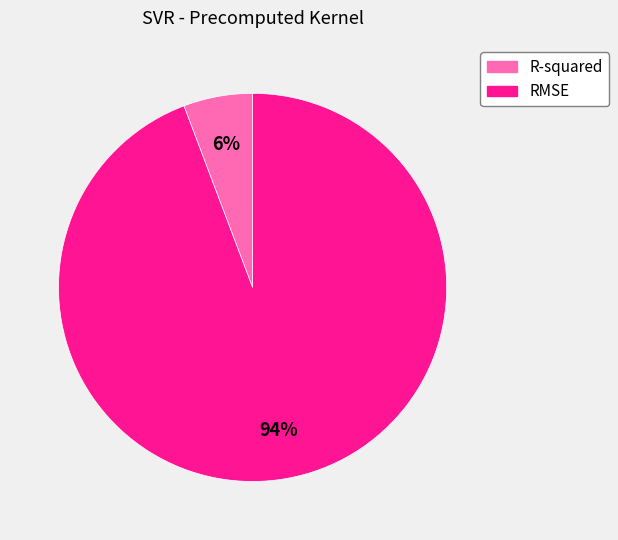

Which has a higher value, R-squared or RMSE?

RMSE